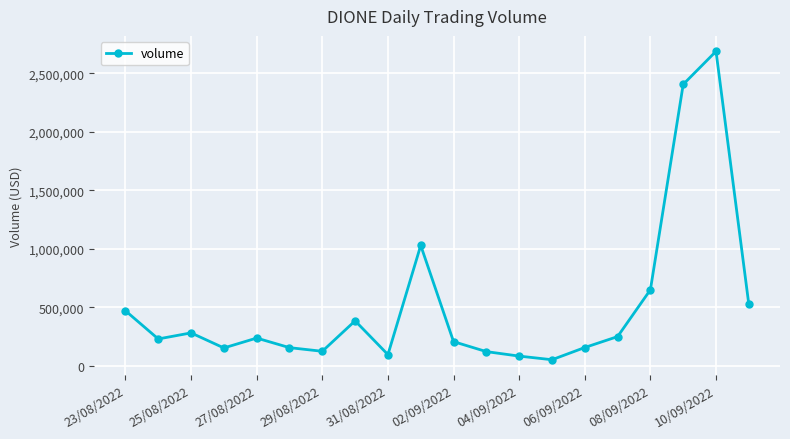

What is the average value?

515352.6